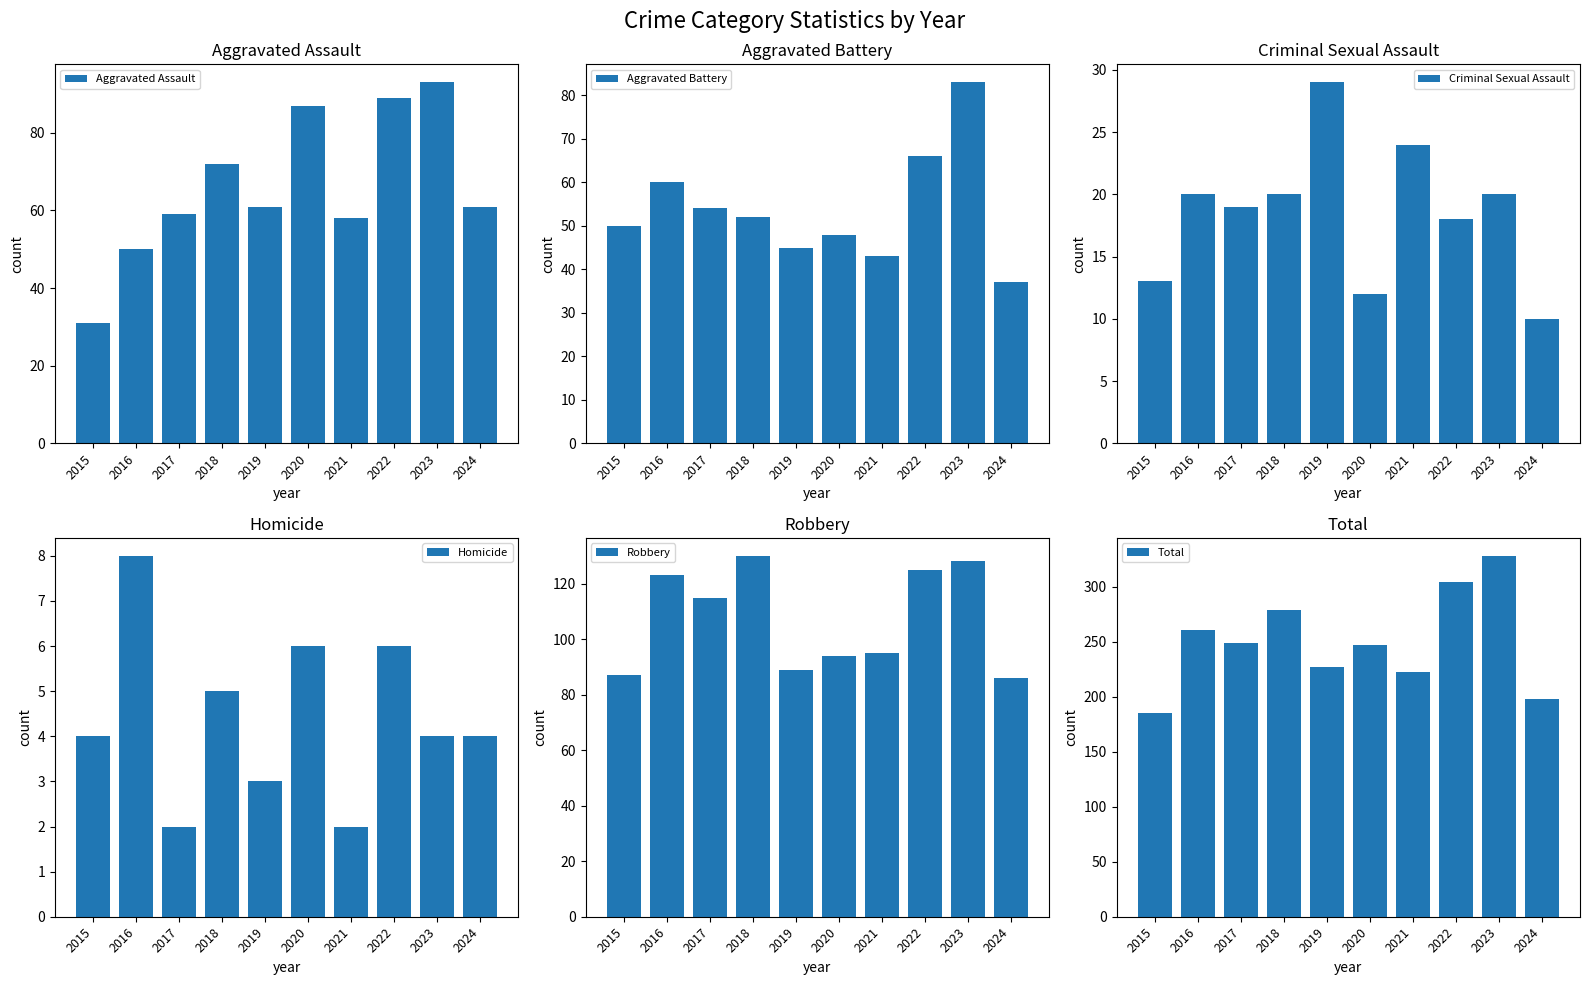

True or false: Aggravated Assault has a value of 58 at 2021.

True